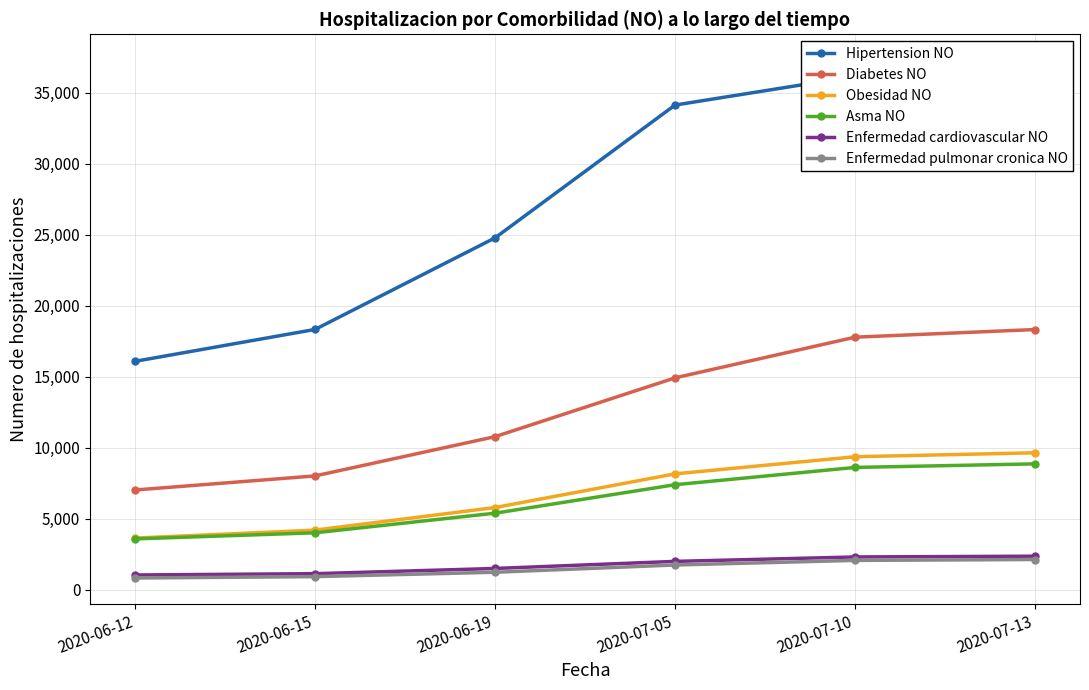

At which label does Asma NO first exceed 7396?

2020-07-10